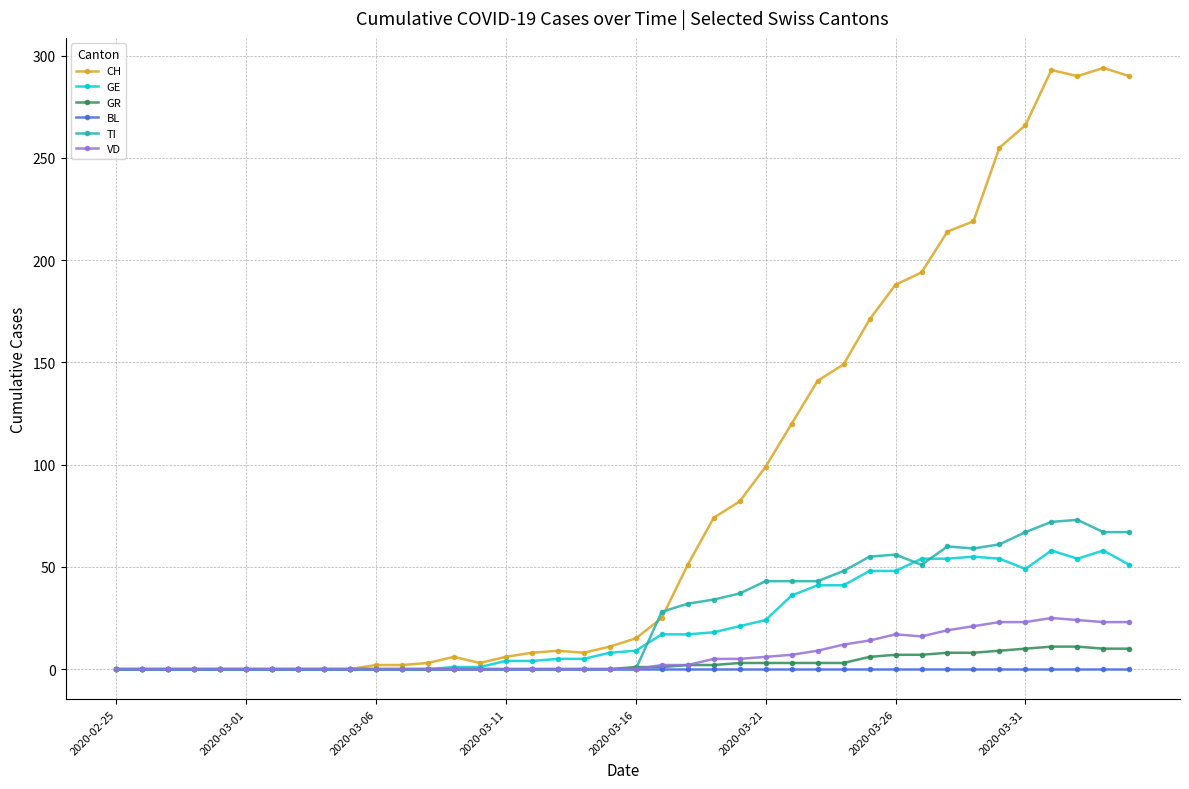

At how many categories does at least one series exceed 167?

11